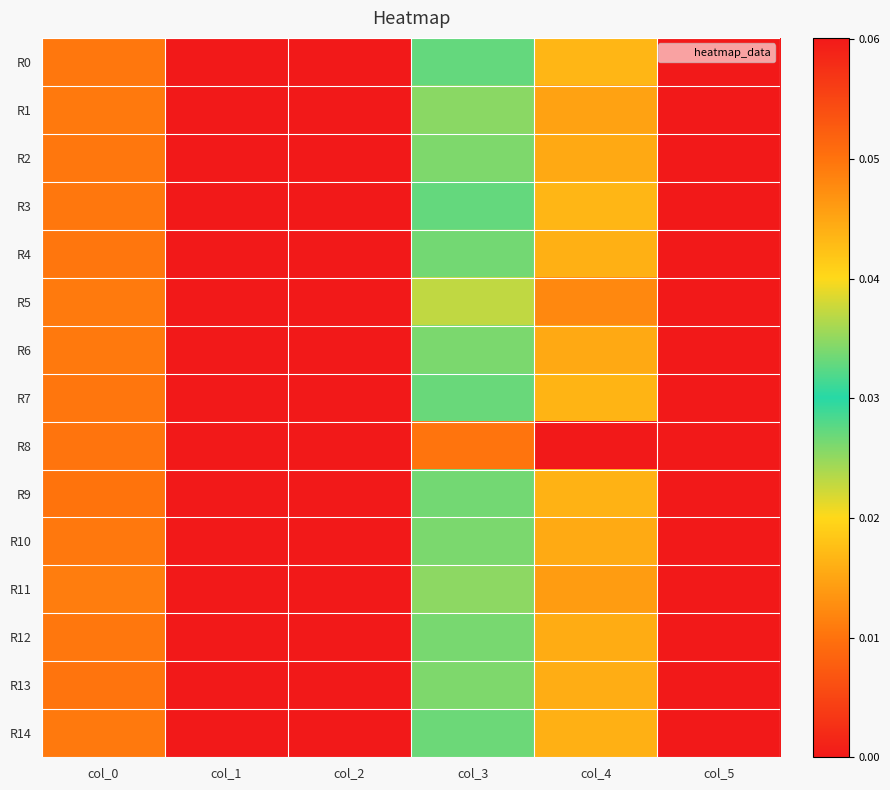

Which series has the widest spread of values?

R8